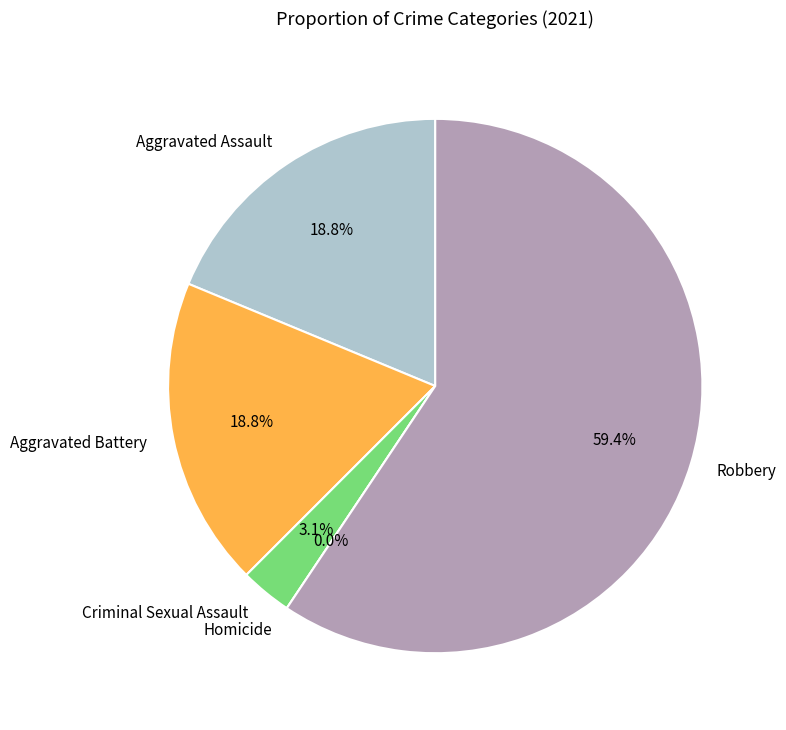

What portion of the pie excludes Criminal Sexual Assault?

96.9%